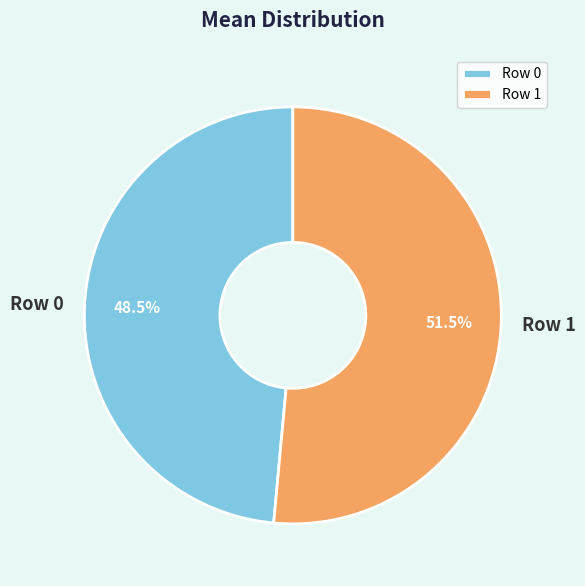

Which category accounts for the majority?

Row 1